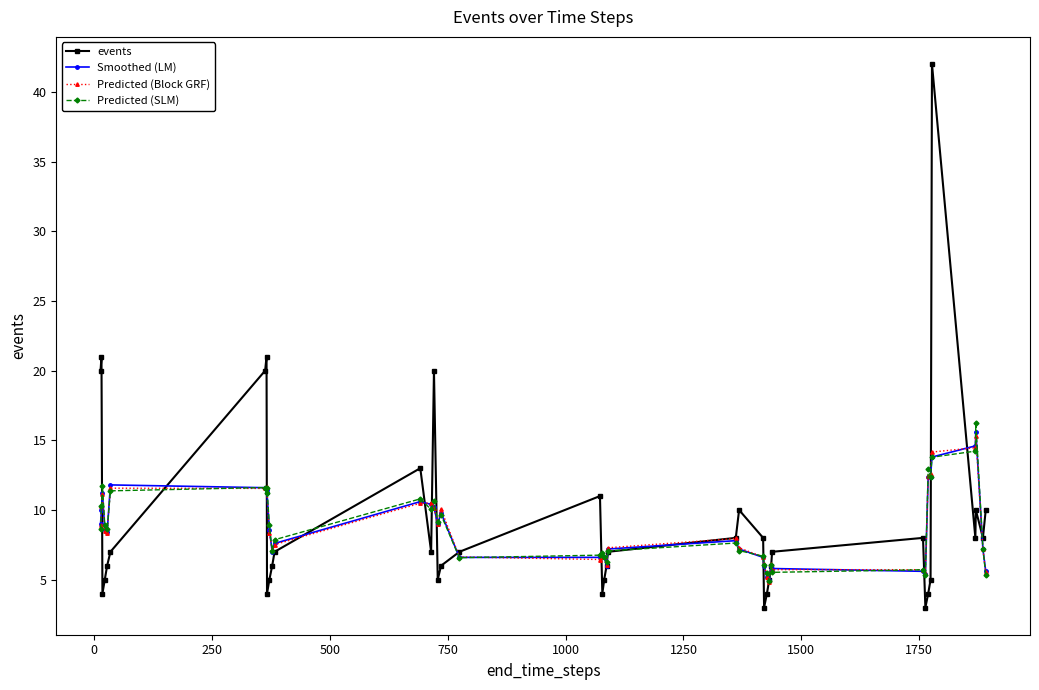

What is the difference between the second highest and minimum values in the Predicted (SLM) series?

9.3